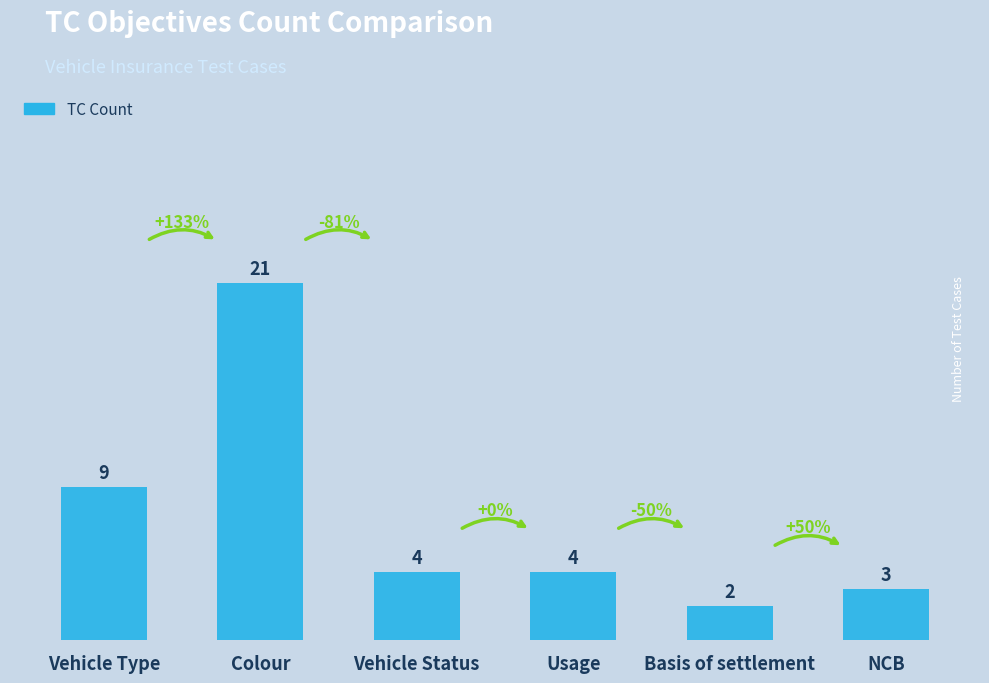

Does the chart contain stacked bars?

No